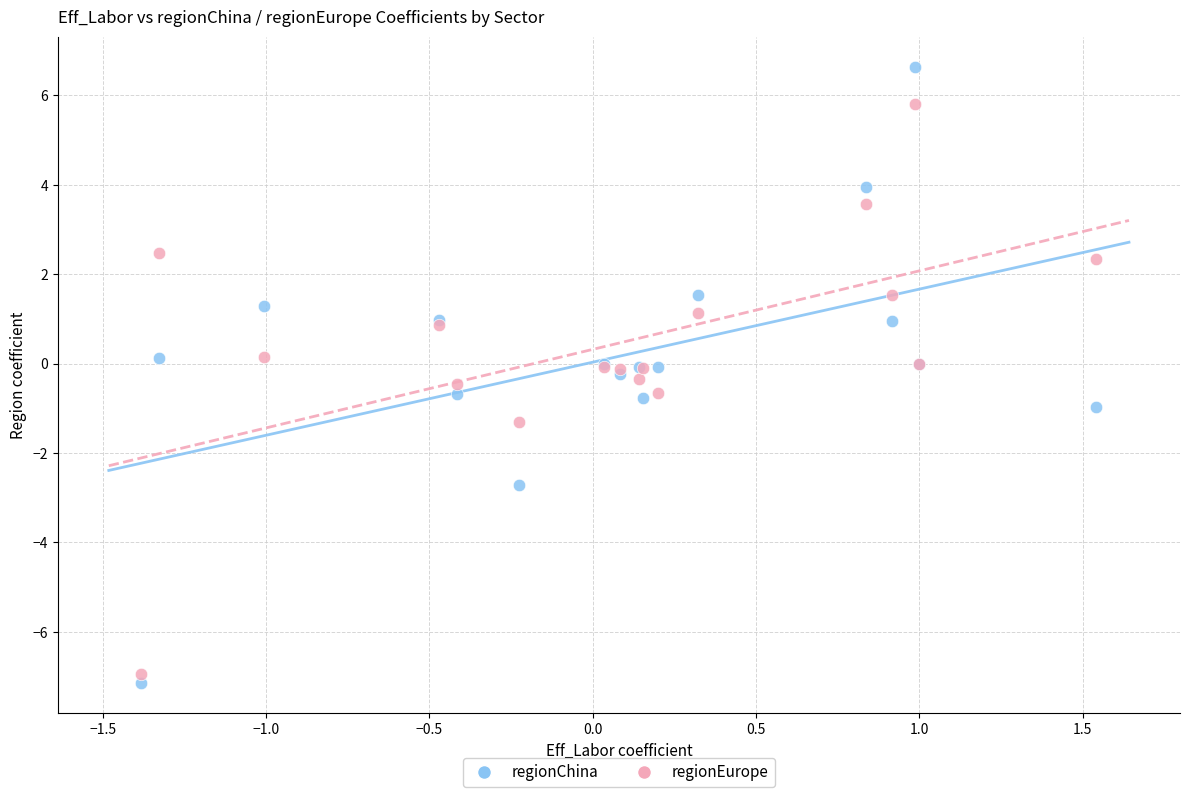

Which series has the widest spread of Y values?

regionChina